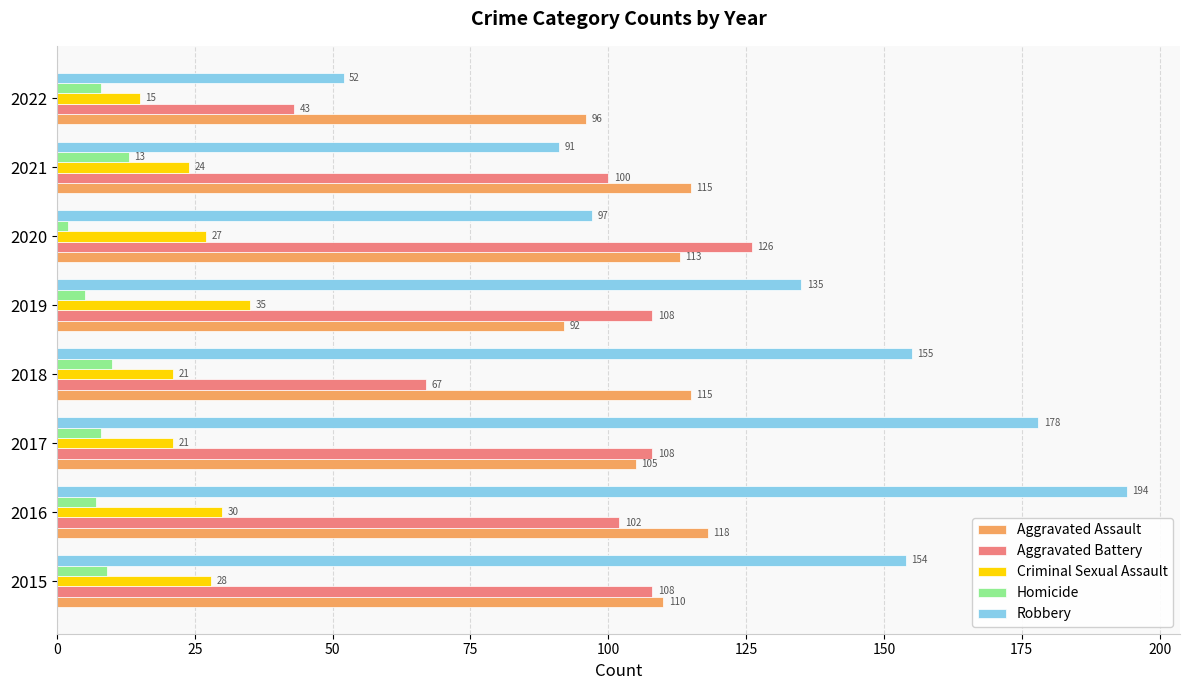

At which category does the chart reach its minimum across all series?

2020